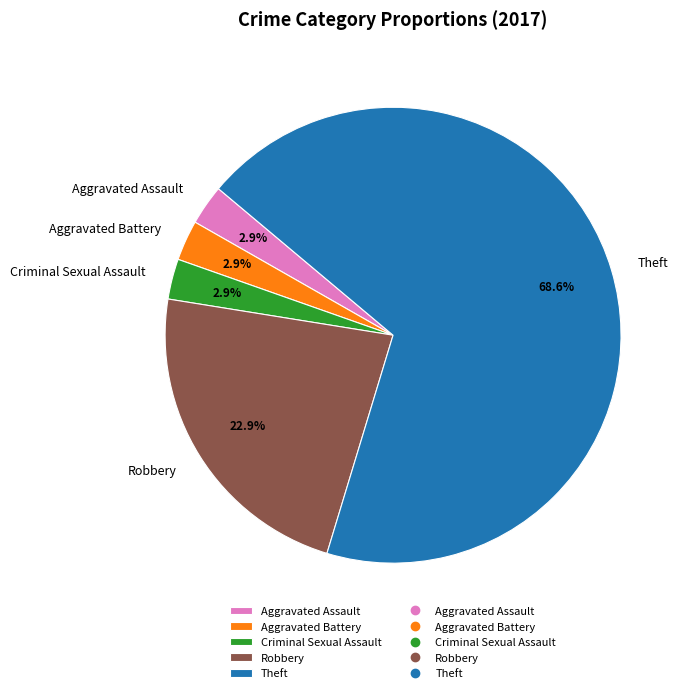

What is the majority slice?

Theft